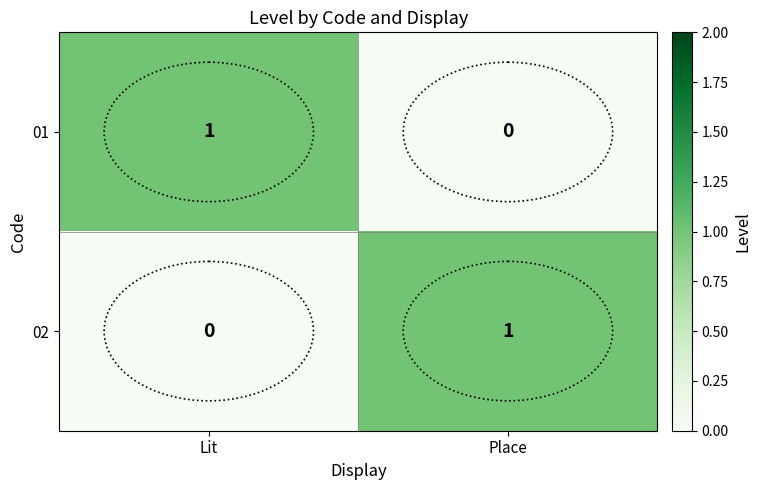

Count the number of data series in this chart.

2